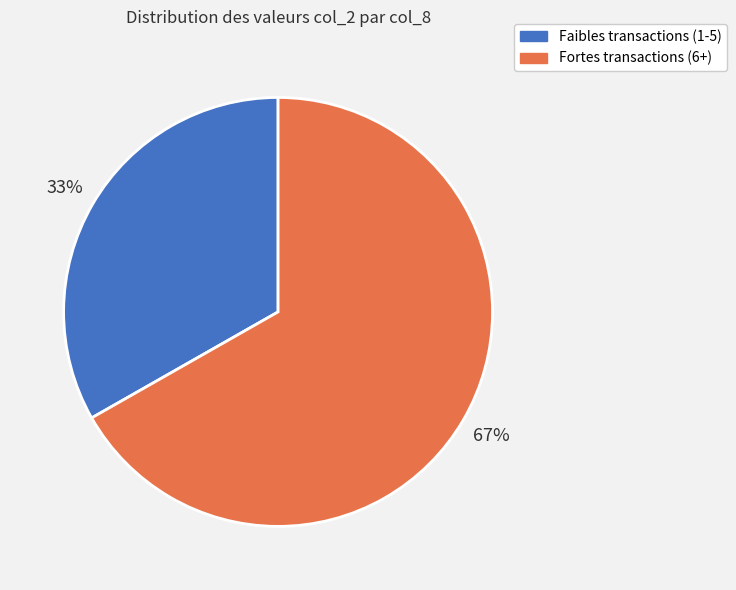

To the nearest percent, what is the average slice percentage?

50%